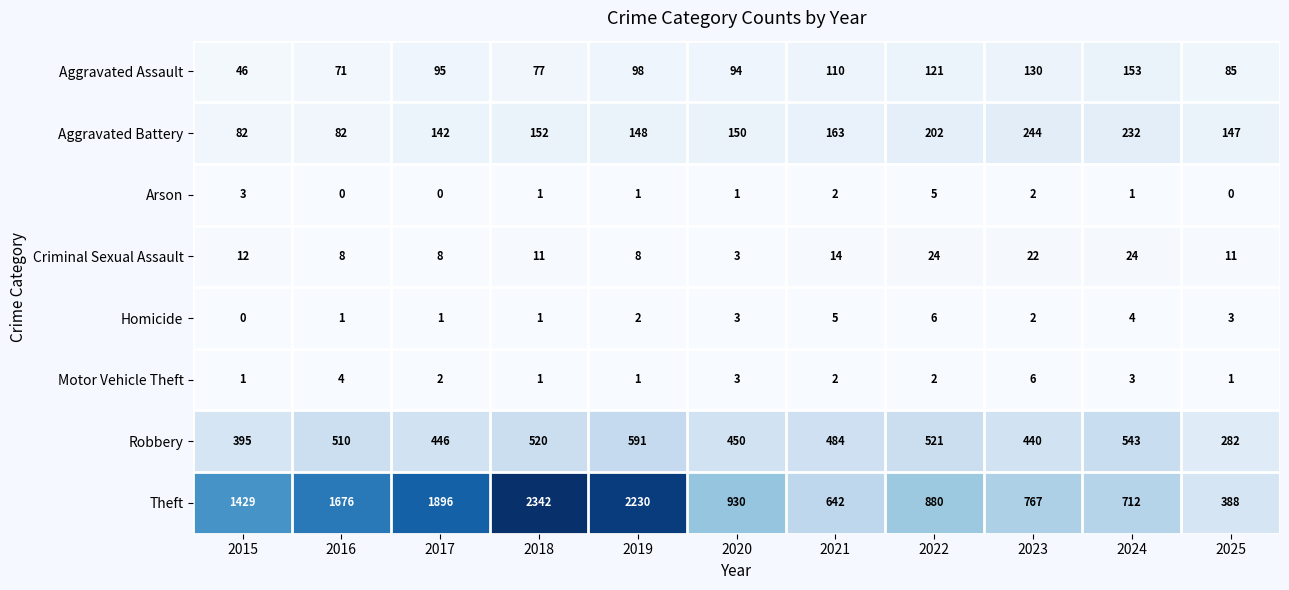

The Aggravated Assault series shows 130 at 2018. True or false?

False